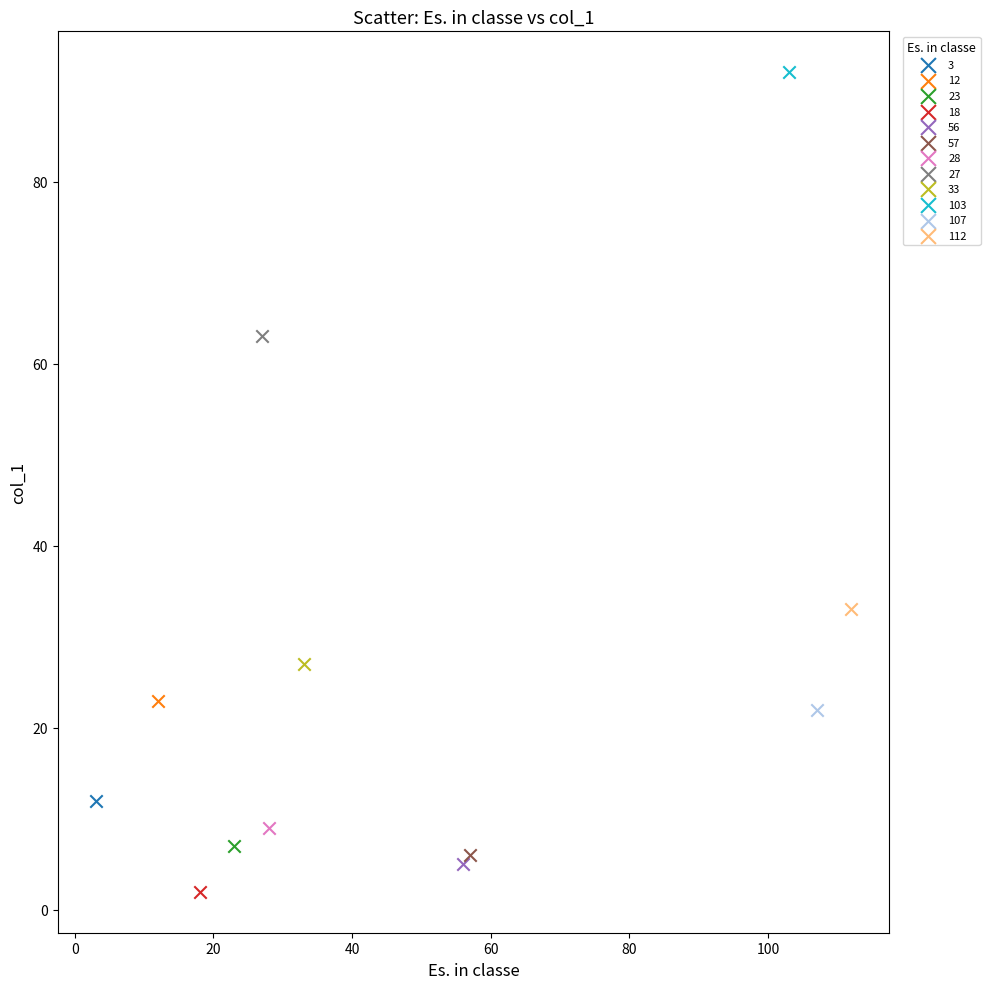

Which series contains the highest Y value?

103